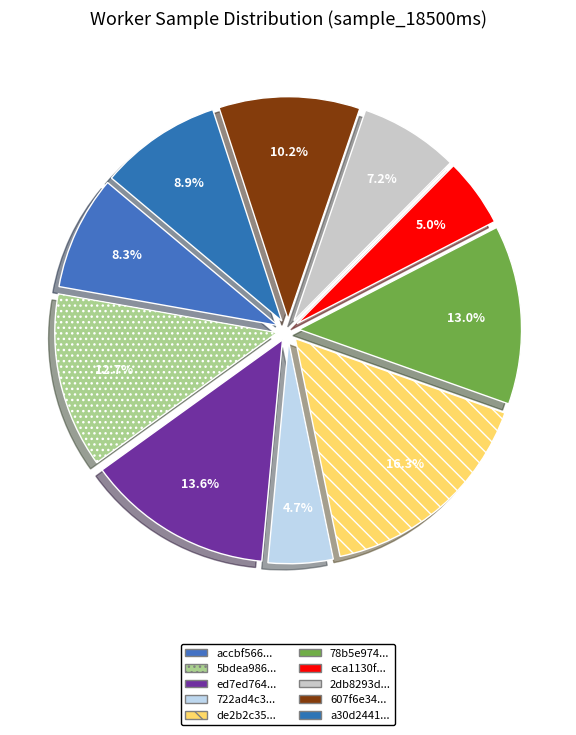

How many slices are in this pie chart?

10